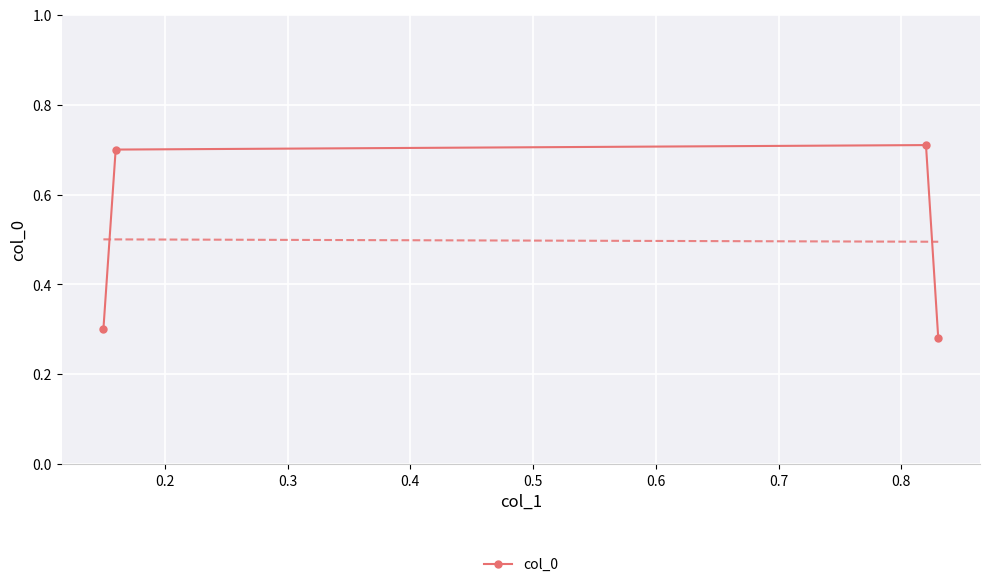

How many interior local peaks (higher than both neighbors) does the data have?

1